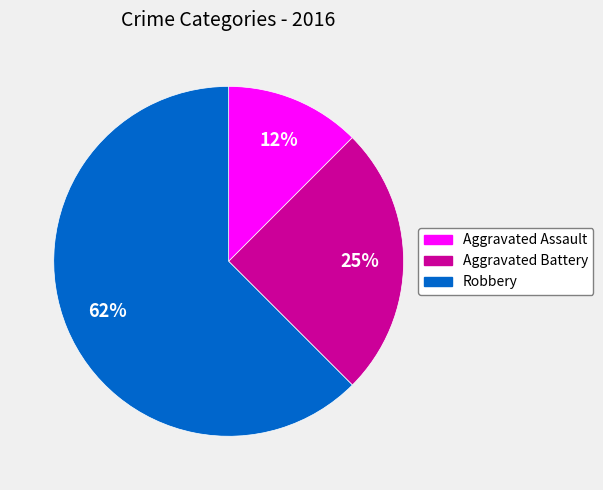

True or false: Aggravated Battery accounts for 34% of the total.

False